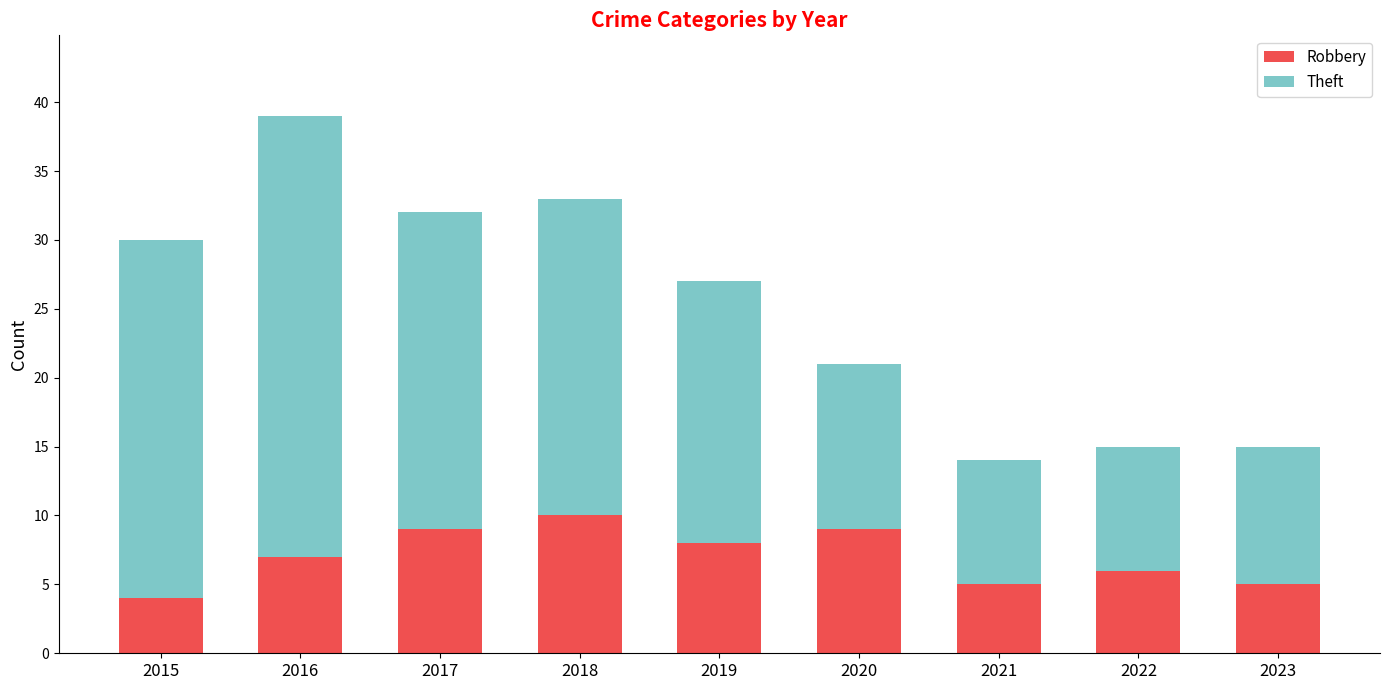

Count the number of data series in this chart.

2